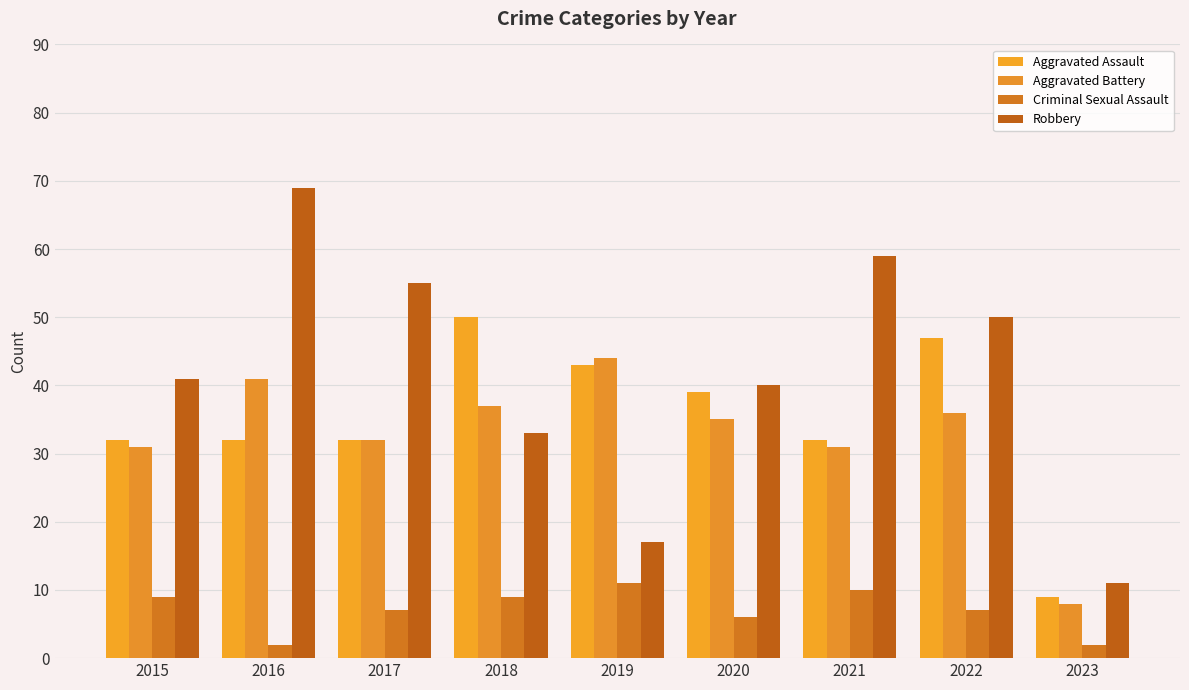

Reading right to left, list all the values displayed in this chart.

Aggravated Assault: 2023=9	2022=47	2021=32	2020=39	2019=43	2018=50	2017=32	2016=32	2015=32
Aggravated Battery: 2023=8	2022=36	2021=31	2020=35	2019=44	2018=37	2017=32	2016=41	2015=31
Criminal Sexual Assault: 2023=2	2022=7	2021=10	2020=6	2019=11	2018=9	2017=7	2016=2	2015=9
Robbery: 2023=11	2022=50	2021=59	2020=40	2019=17	2018=33	2017=55	2016=69	2015=41